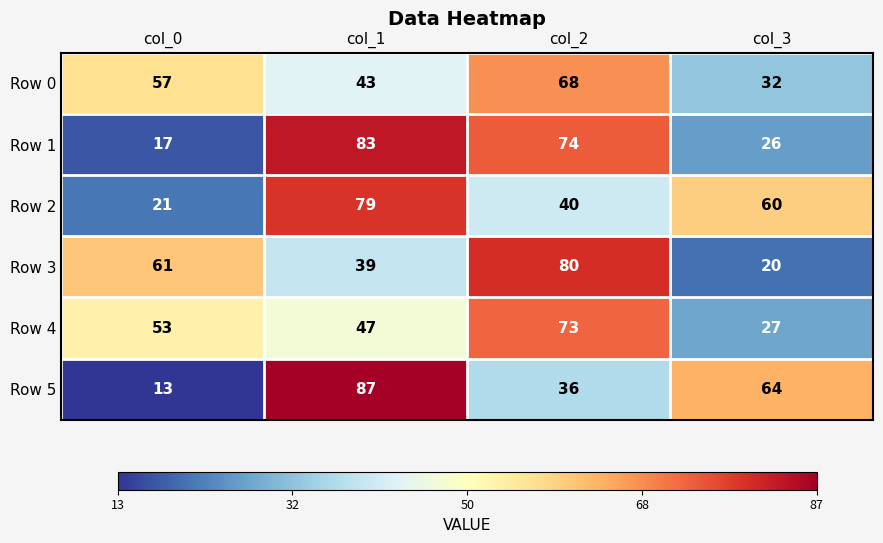

Is the value of Row 4 at col_2 greater than the value of Row 3 at col_0?

Yes